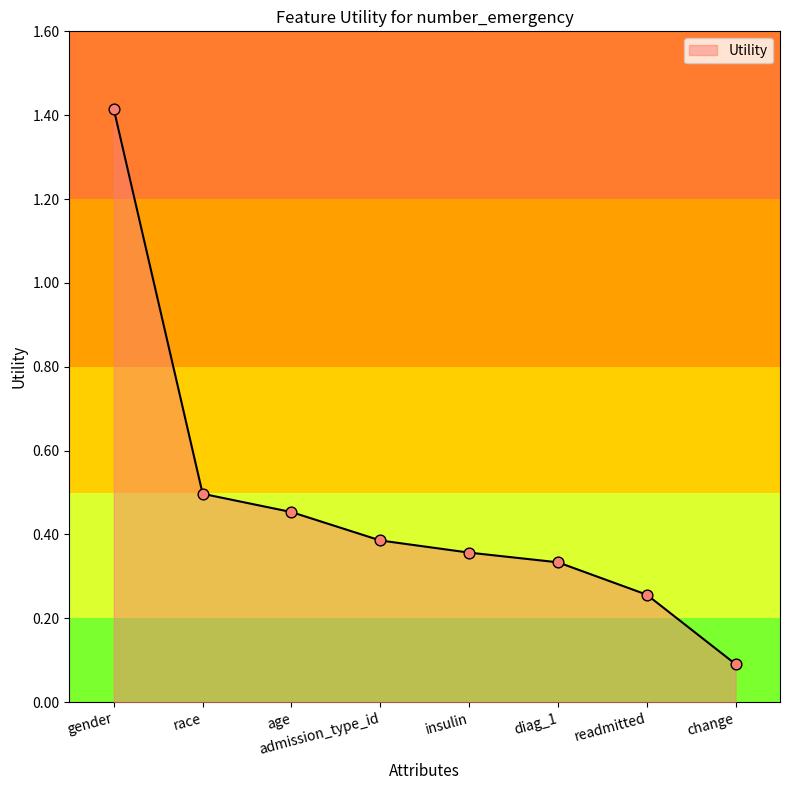

What is the change in value from age to diag_1?

-0.1